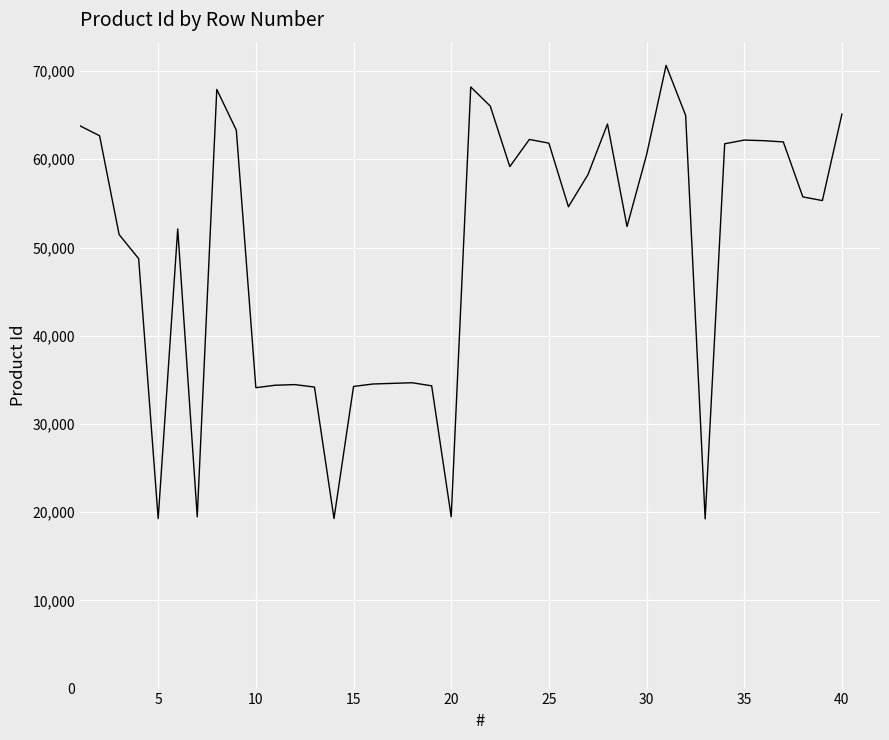

What is the minimum value shown in the chart?

19236